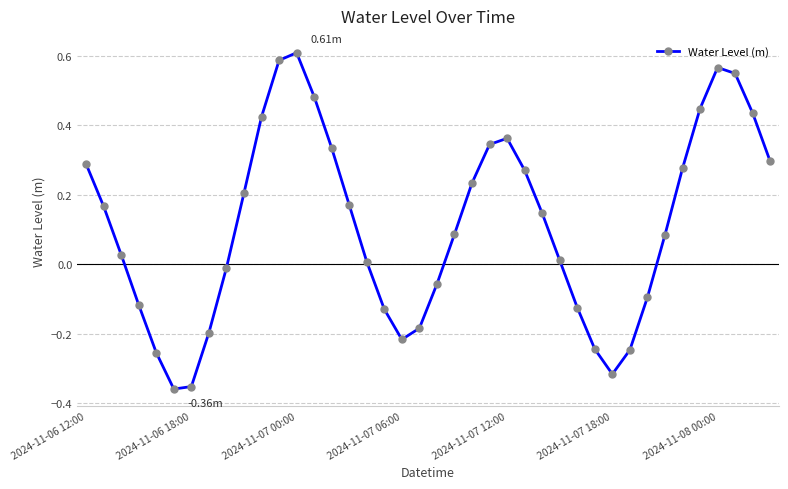

How many points are lower than both their immediate neighbors (excluding endpoints)?

3